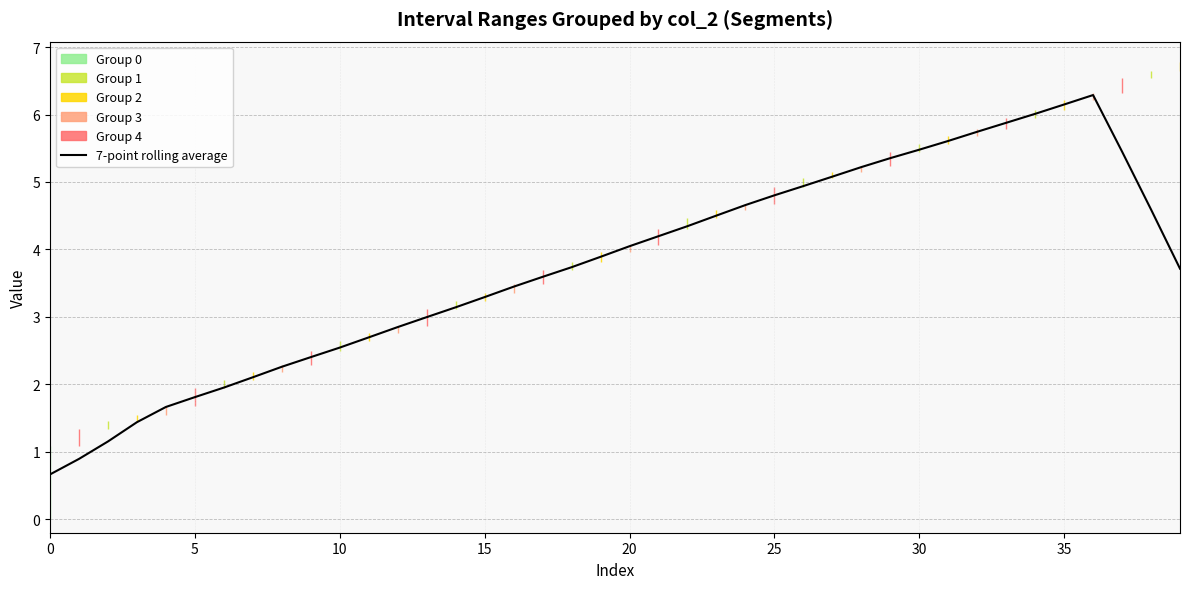

Where is the data nearest to the value 3?

13